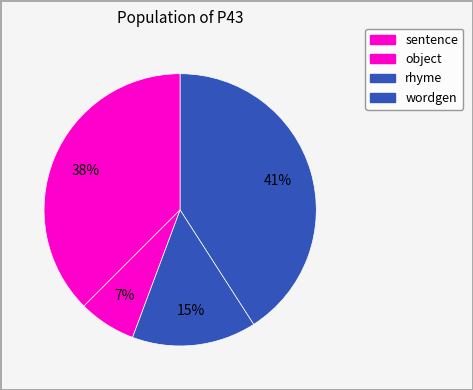

To the nearest percent, what is the average slice percentage?

25%